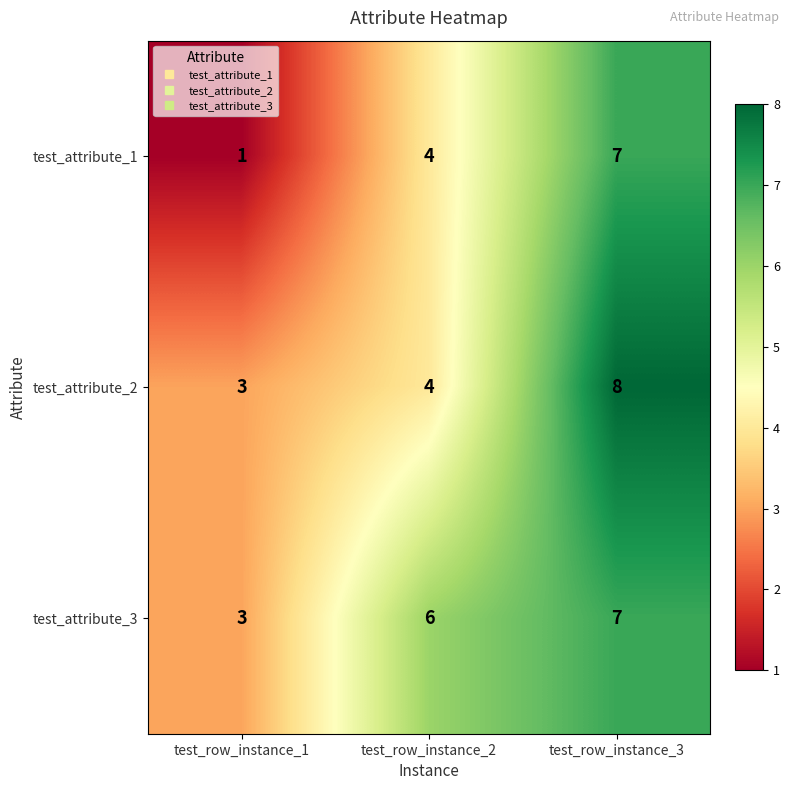

Is it true that test_attribute_1 equals 7 at test_row_instance_3?

True